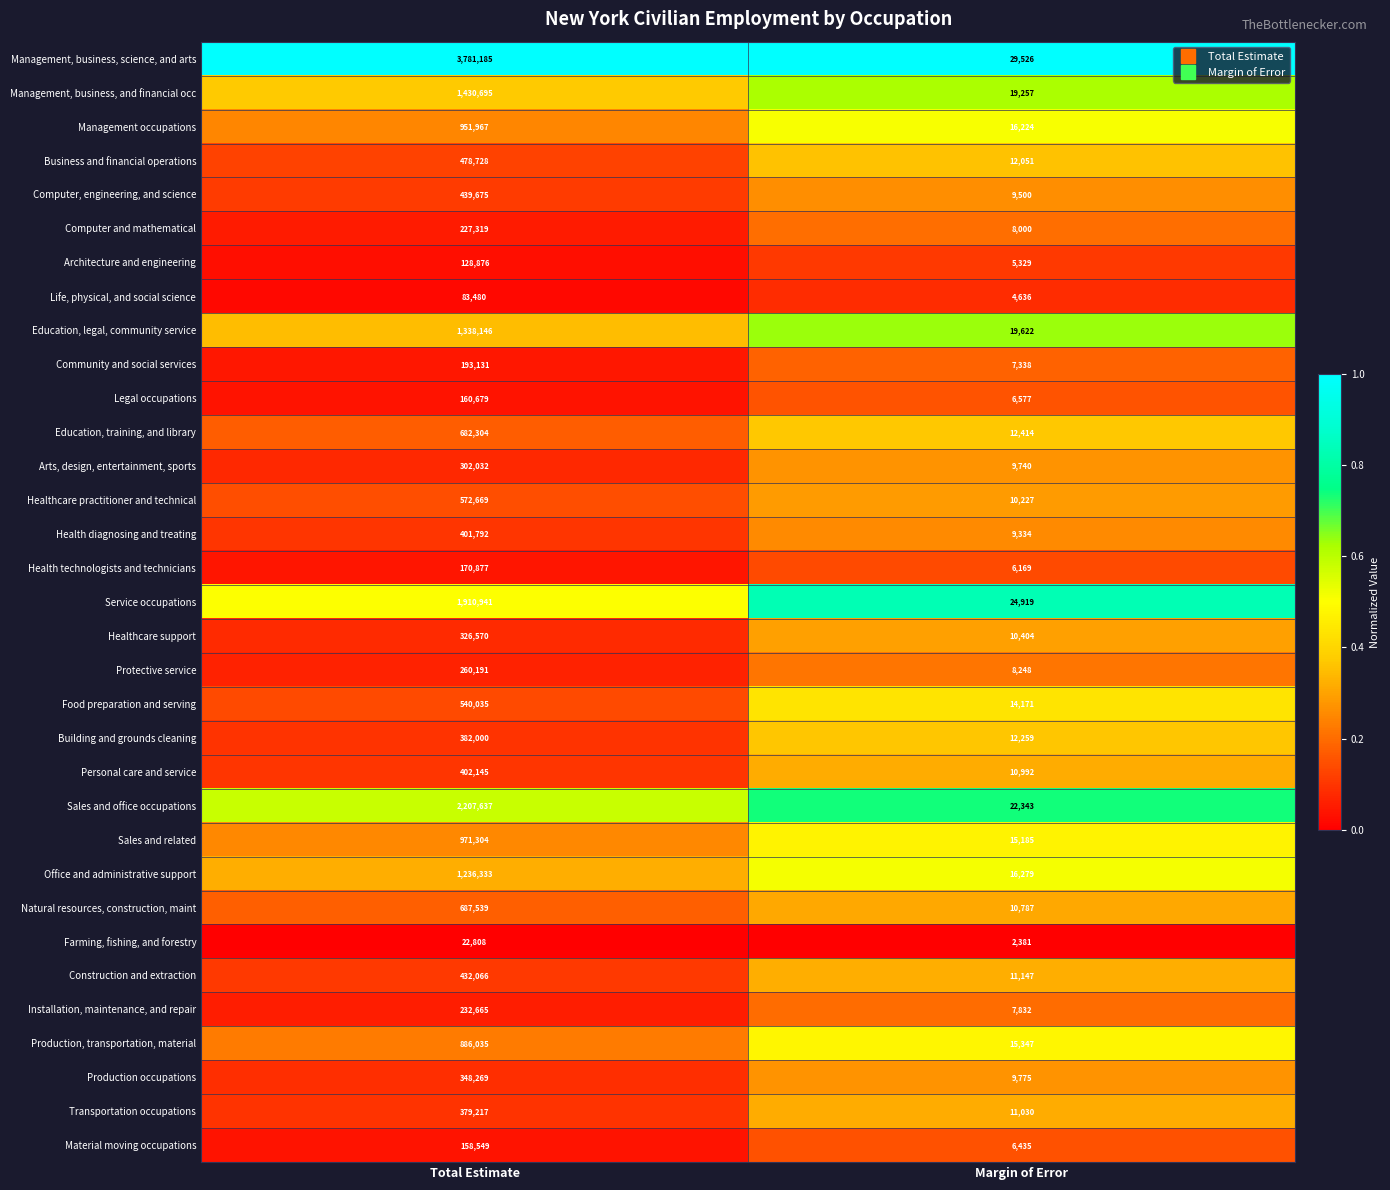

At which category does the chart reach its peak across all series?

Total Estimate